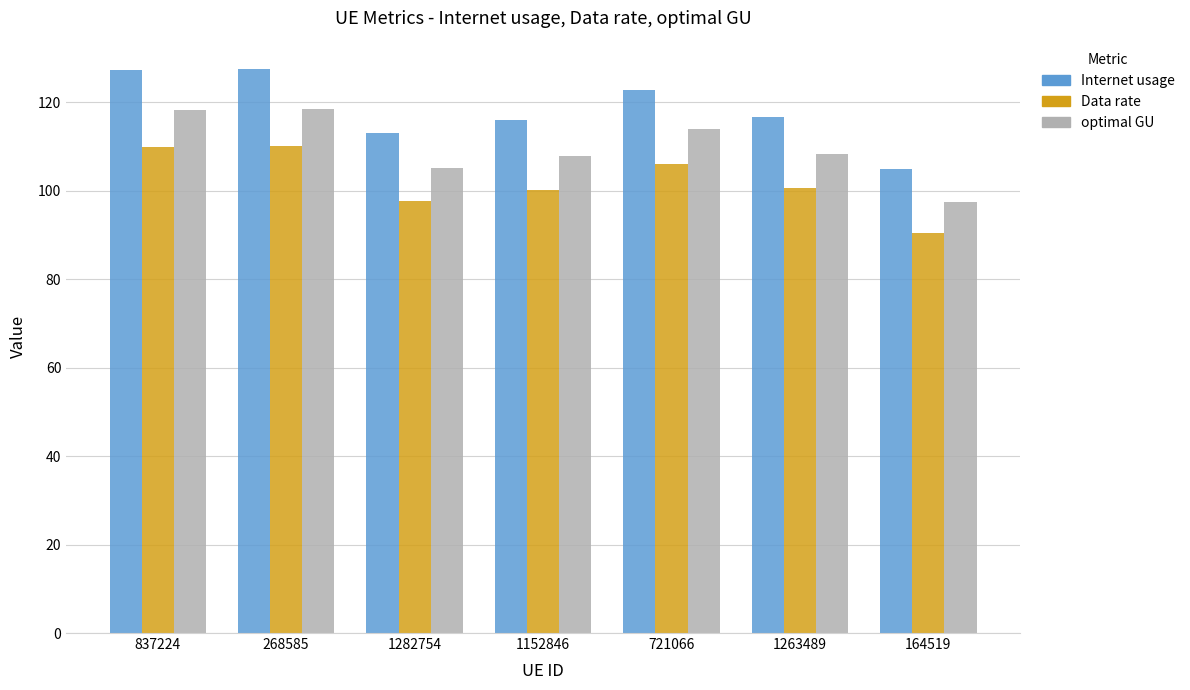

How many groups of bars are there?

7